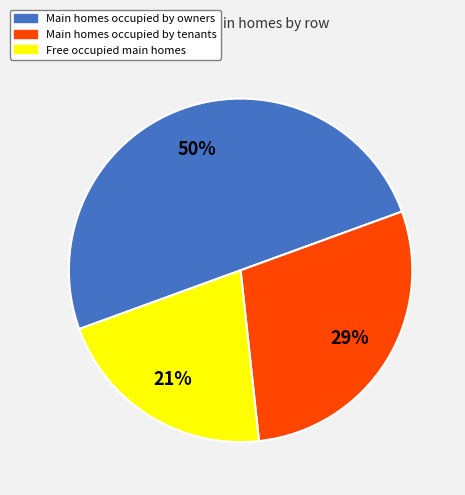

To the nearest percent, what is the difference between the largest and smallest slice percentages?

29%